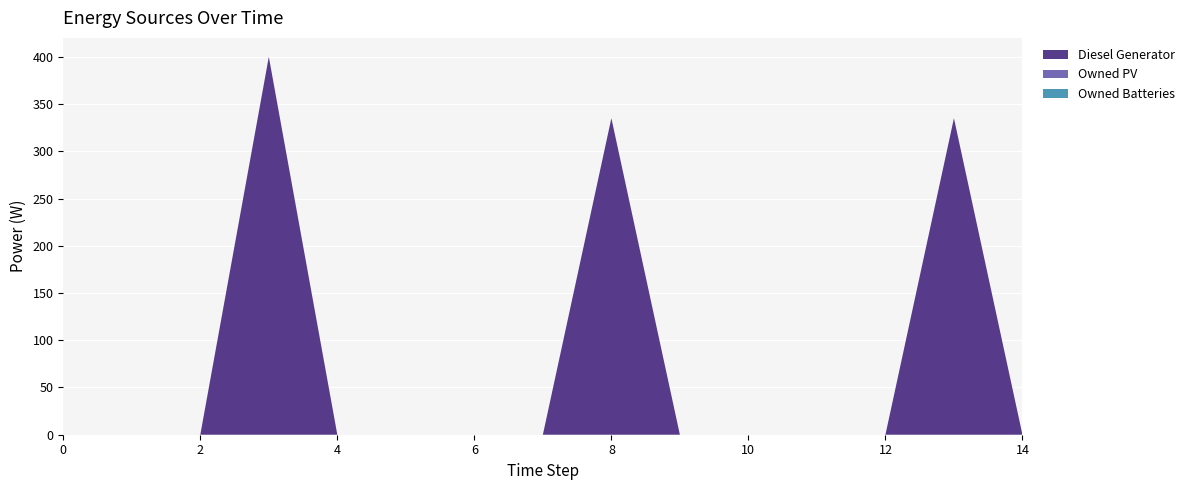

Reading right to left, transcribe all the data shown in this chart.

Diesel Generator: 0	335	0	0	0	0	335	0	0	0	0	400	0	0	0
Owned PV: 0	0	0	0	0	0	0	0	0	0	0	0	0	0	0
Owned Batteries: 0	0	0	0	0	0	0	0	0	0	0	0	0	0	0